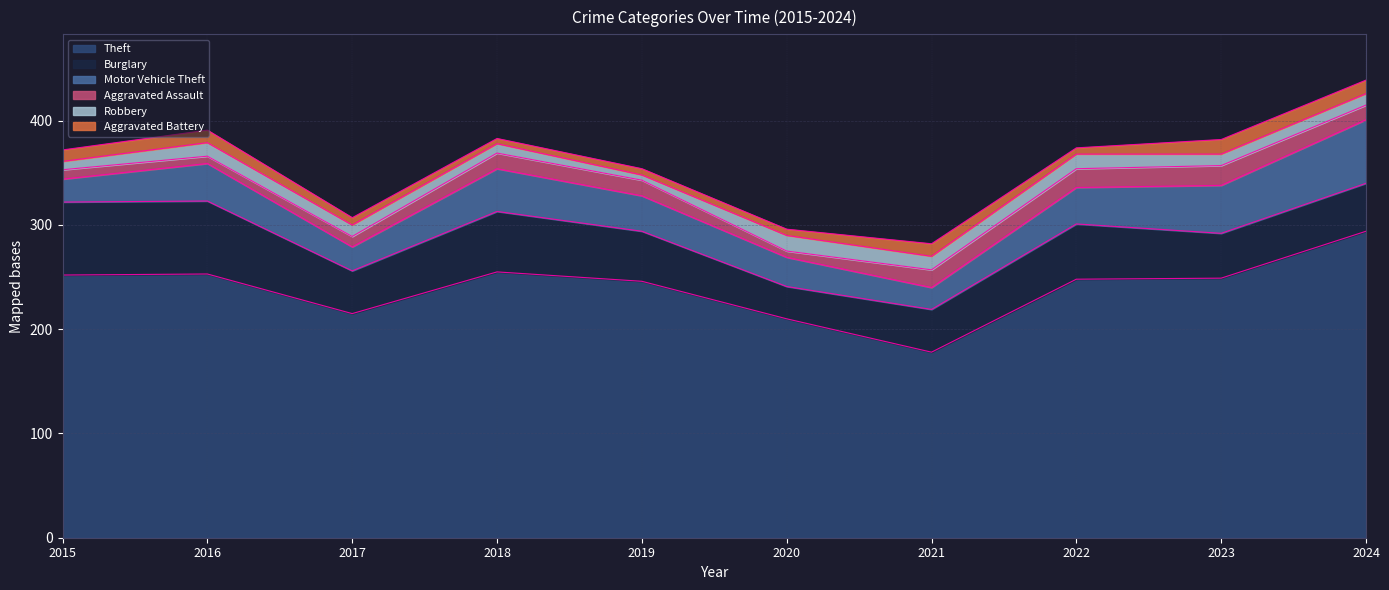

List the labels in order of Burglary value, largest first.

2015, 2016, 2018, 2022, 2019, 2024, 2023, 2017, 2021, 2020